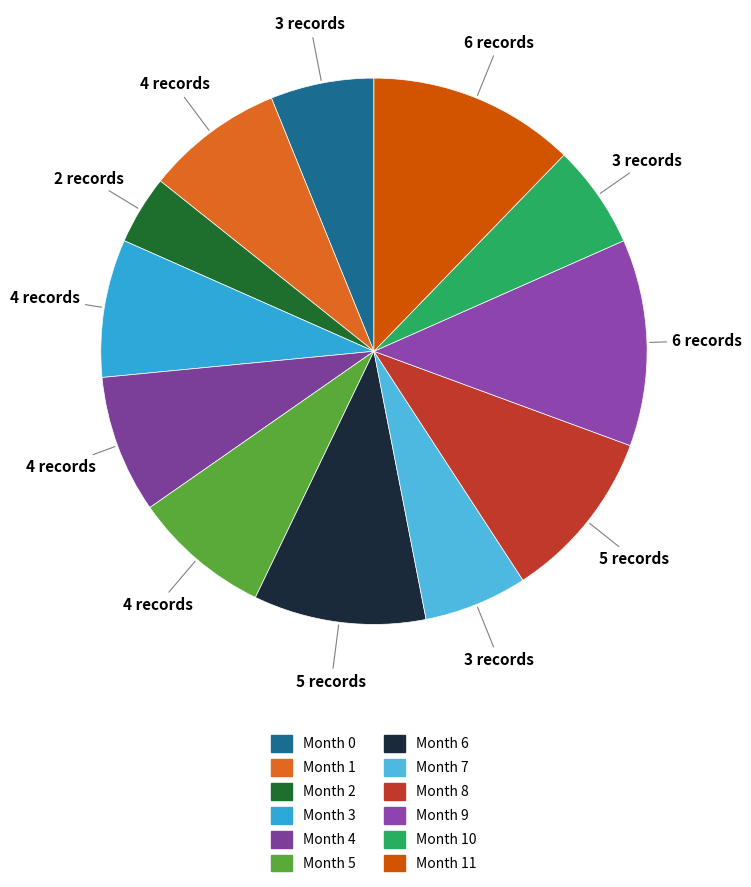

Which slice is the largest?

Month 9